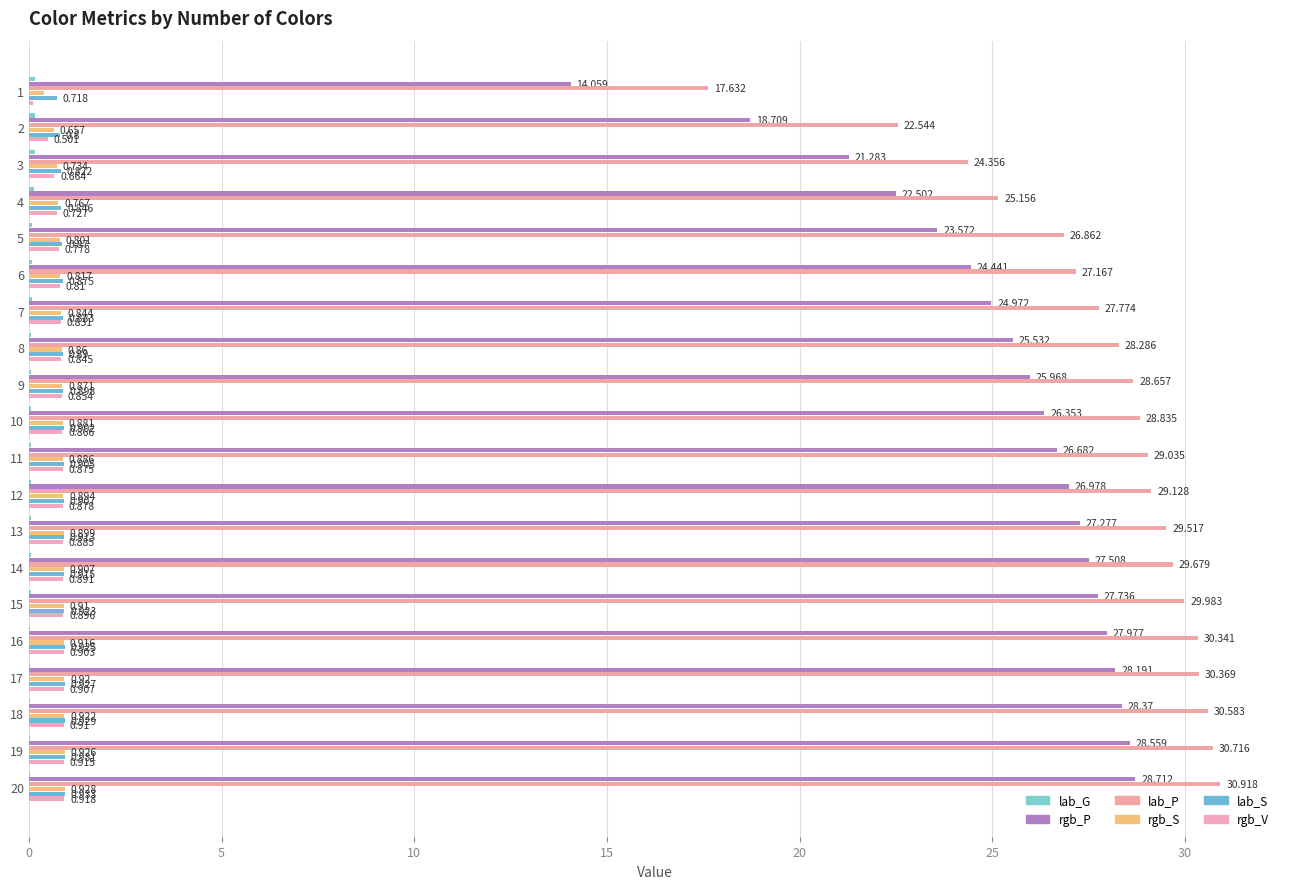

At which label is rgb_P closest to 21?

3